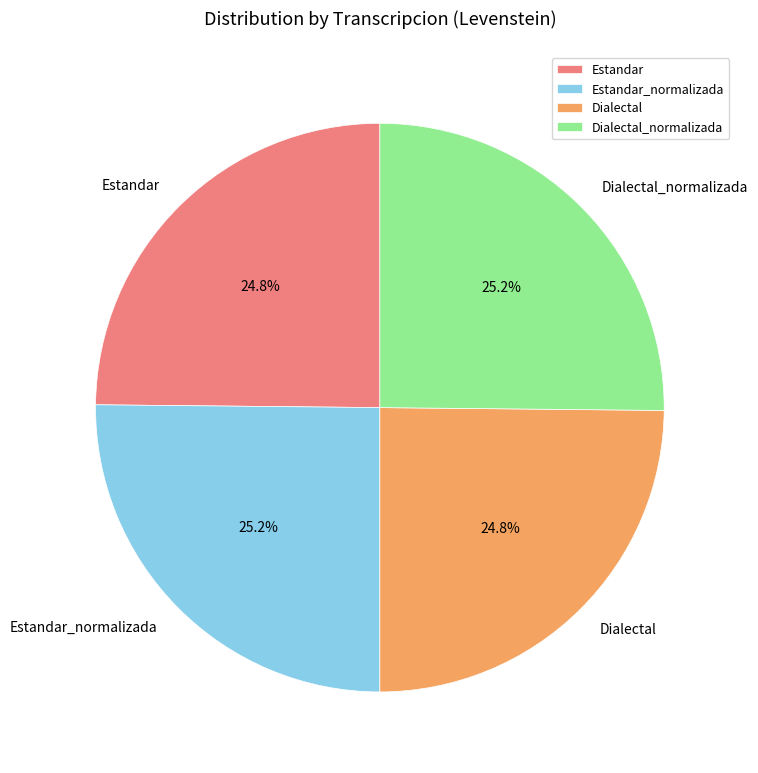

Combined, what portion of the pie is Estandar_normalizada and Estandar?

50.0%